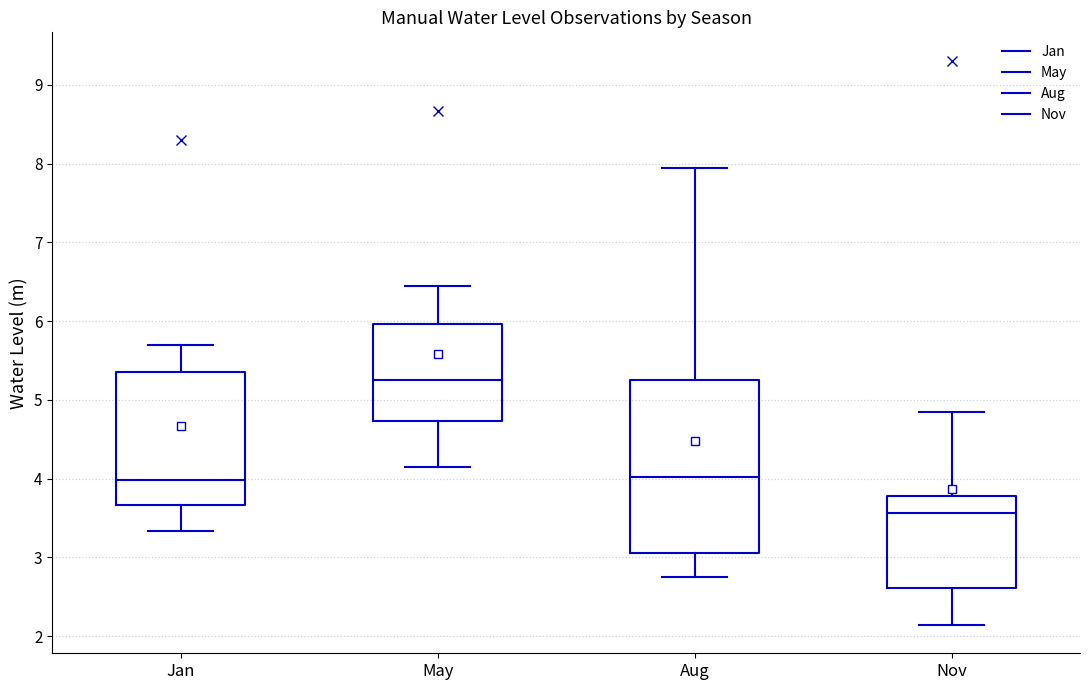

Comparing the boxes themselves (not the whiskers), which one is the tallest?

Aug